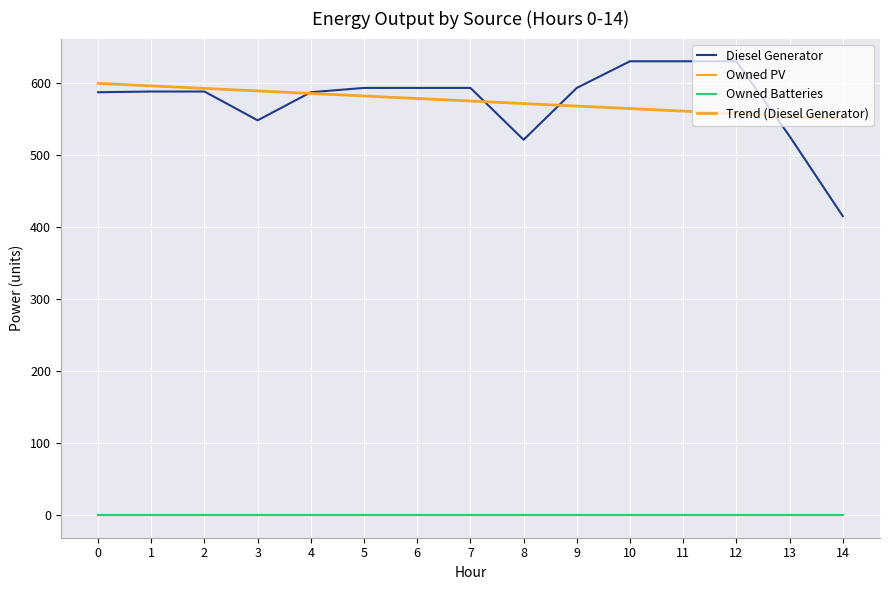

Rank the series by their maximum value, from lowest to highest.

Owned PV, Owned Batteries, Trend (Diesel Generator), Diesel Generator